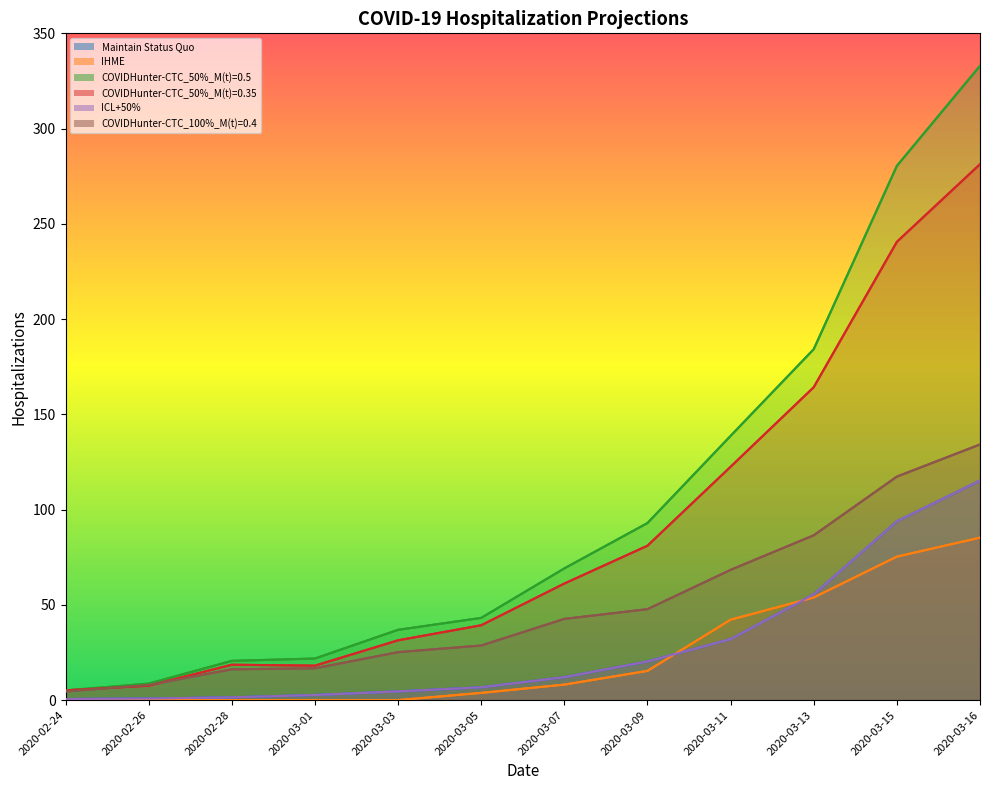

True or false: ICL+50% has a value of 55.5 at 2020-03-13.

True